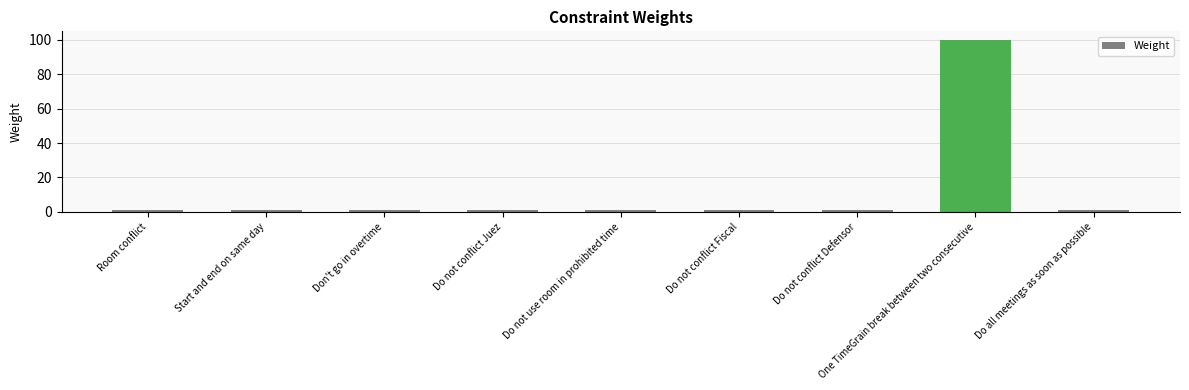

What is the average value?

12